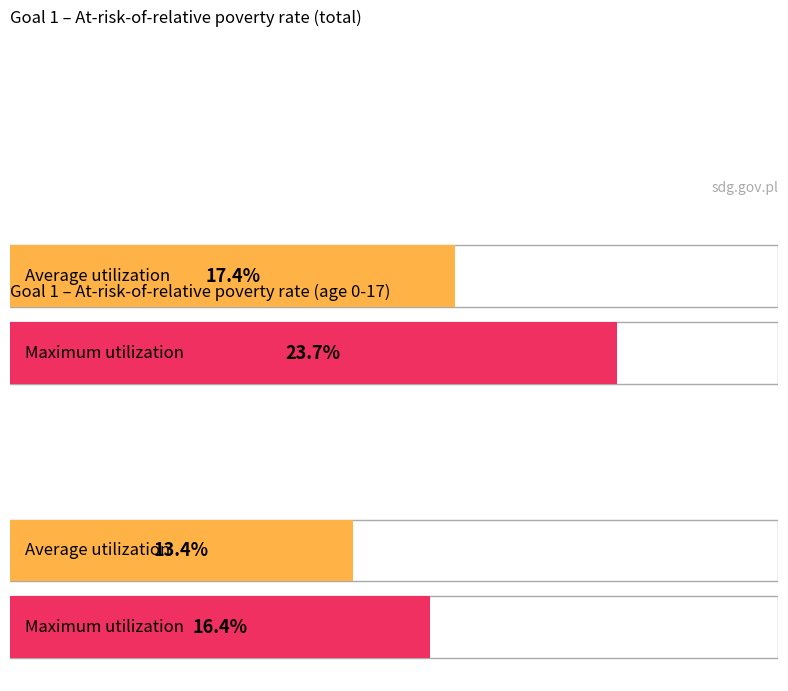

The value of Maximum utilization at Goal 1: urban is 28.6. True or false?

False